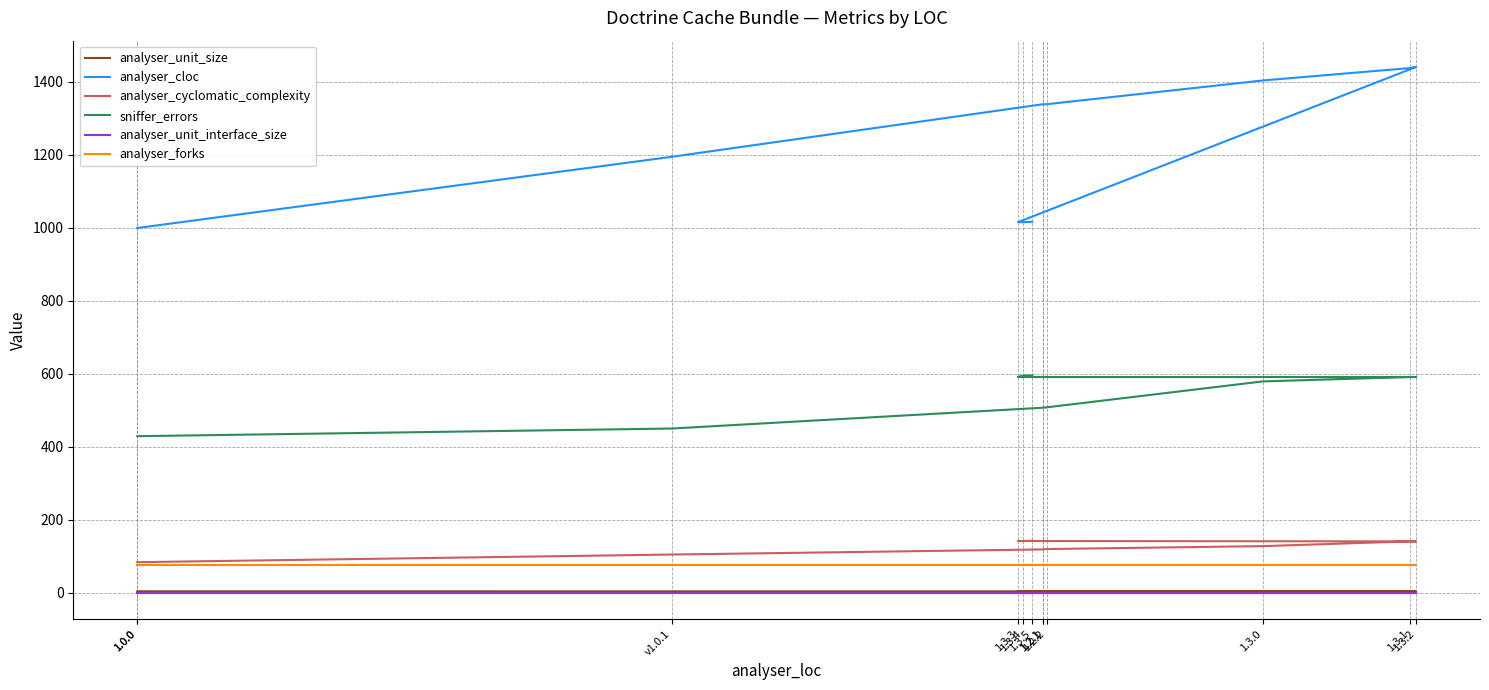

True or false: analyser_unit_size has a value of 1.8 at 1.3.3.

False